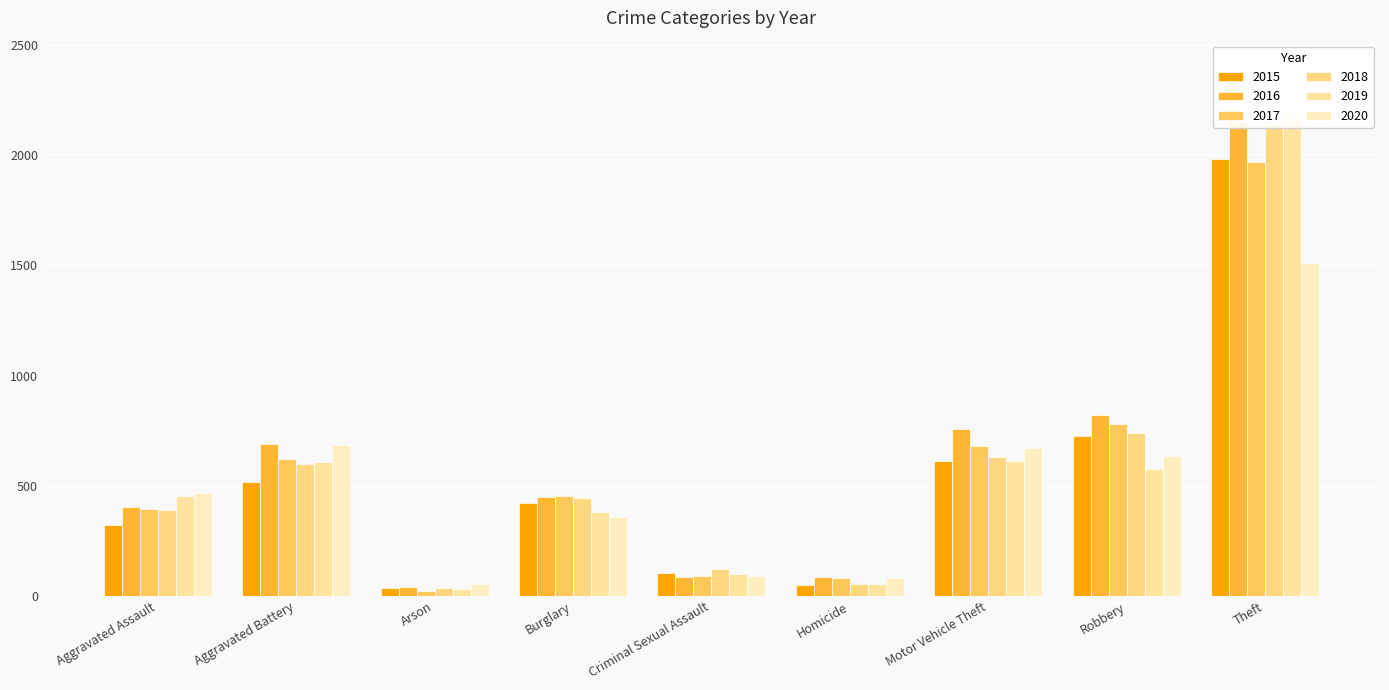

At which category is the sum across all series the highest?

Theft